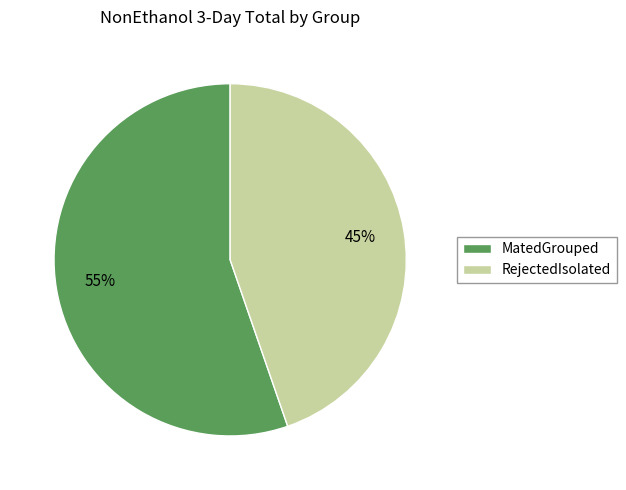

Which category accounts for the majority?

MatedGrouped